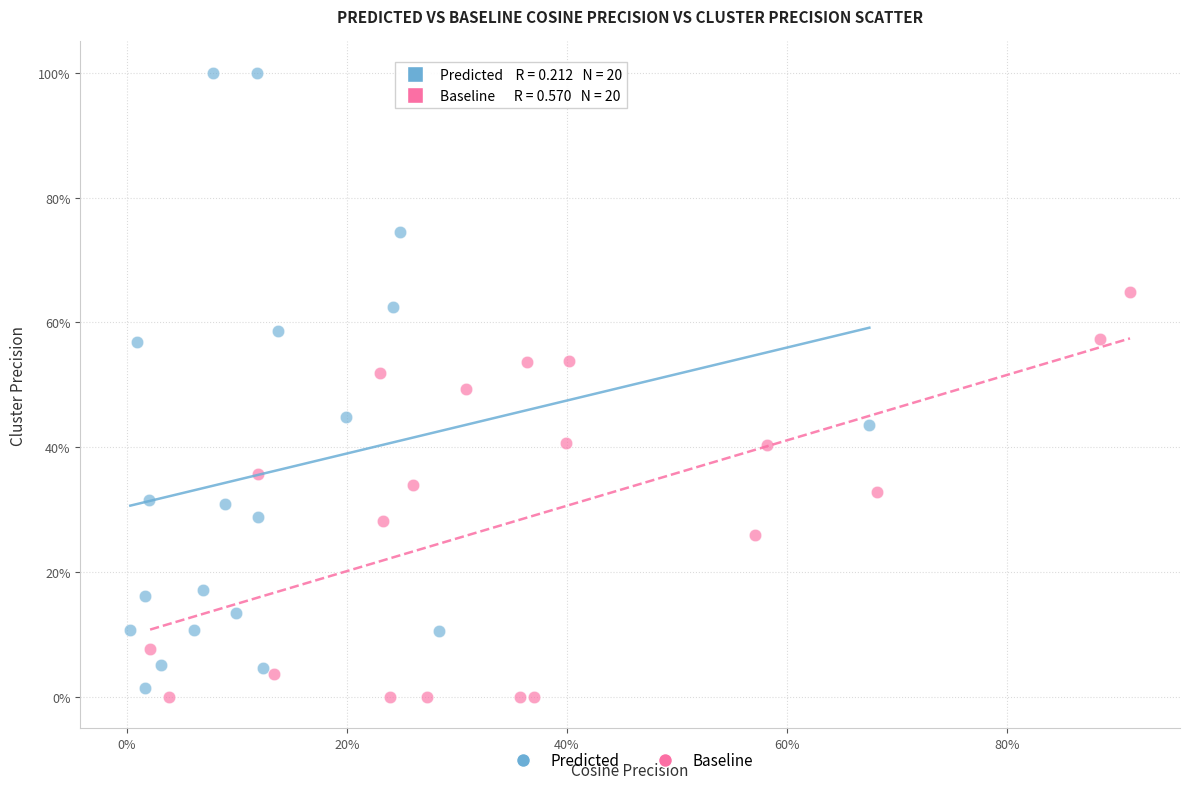

What are all the series names shown in the legend?

Predicted, Baseline